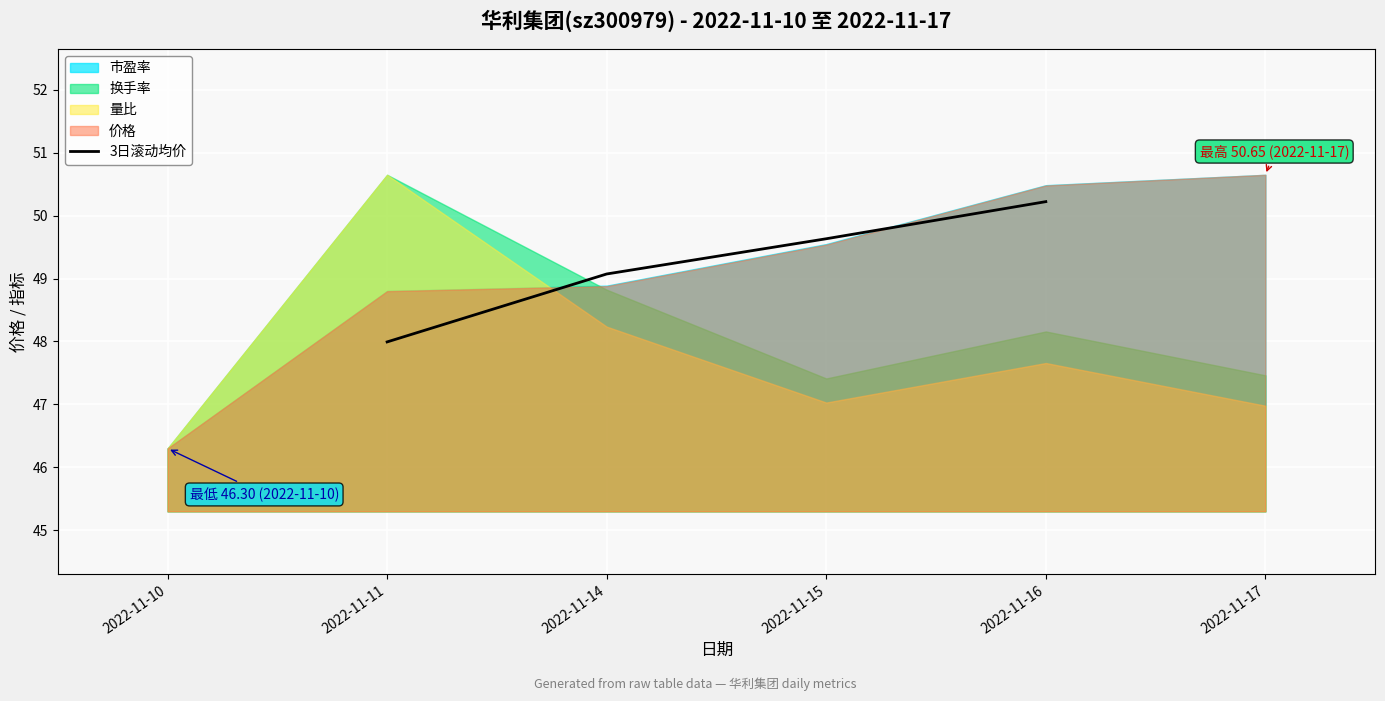

Reading left to right, extract all data points from this chart.

48.0	49.1	49.6	50.2